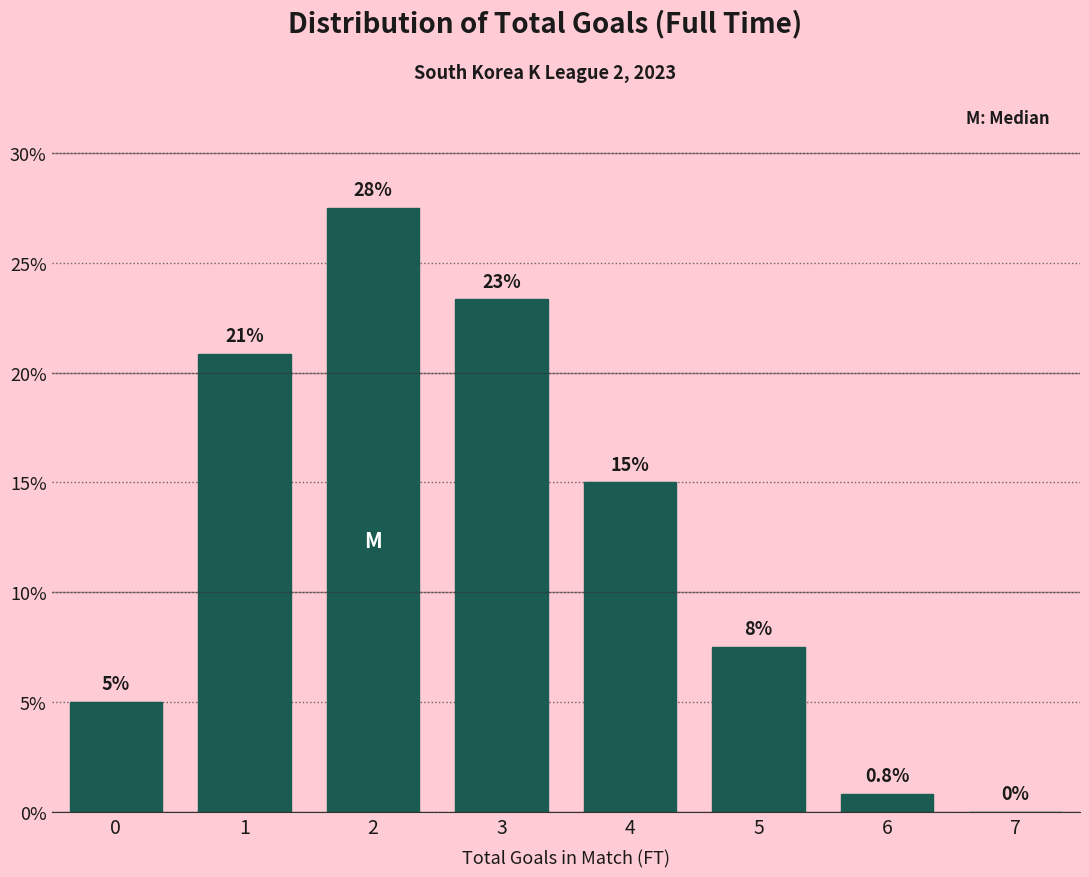

Reading left to right, transcribe all the data shown in this chart.

0=5.0	1=20.8	2=27.5	3=23.3	4=15.0	5=7.5	6=0.8	7=0.0